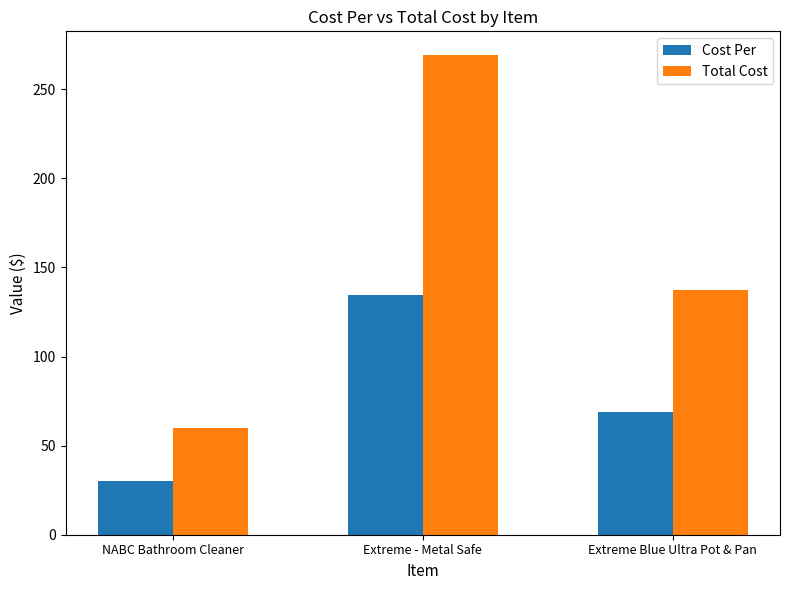

Is the value of Total Cost at NABC Bathroom Cleaner greater than the value of Cost Per at Extreme - Metal Safe?

No